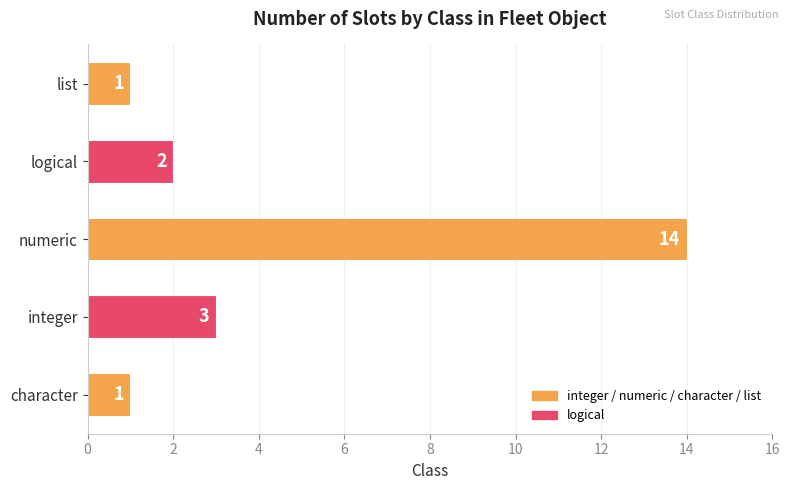

How many bars are there in total?

5